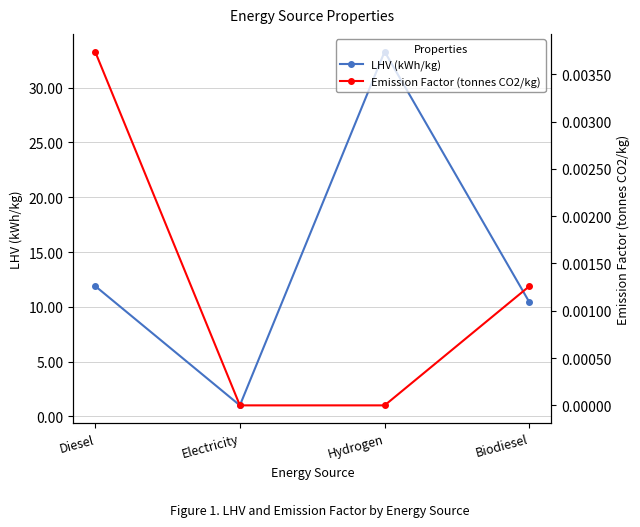

Is it true that Emission Factor (tonnes CO2/kg) equals 0.0 at Biodiesel?

True